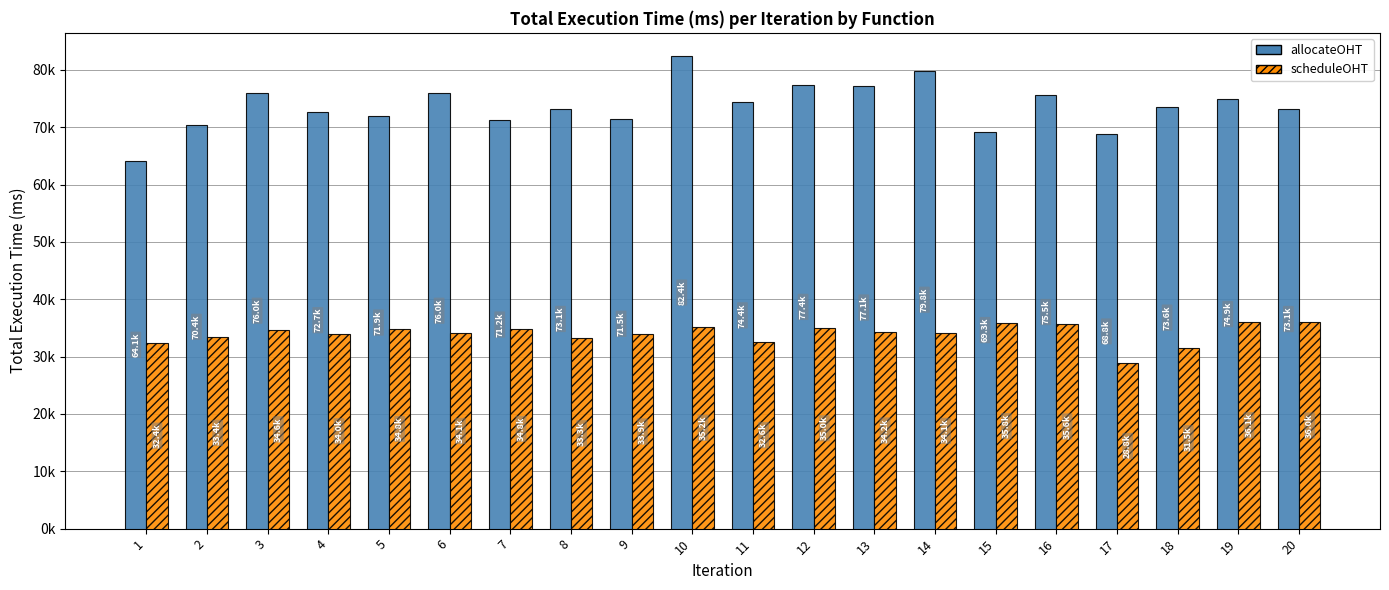

Does the chart contain any negative values?

No